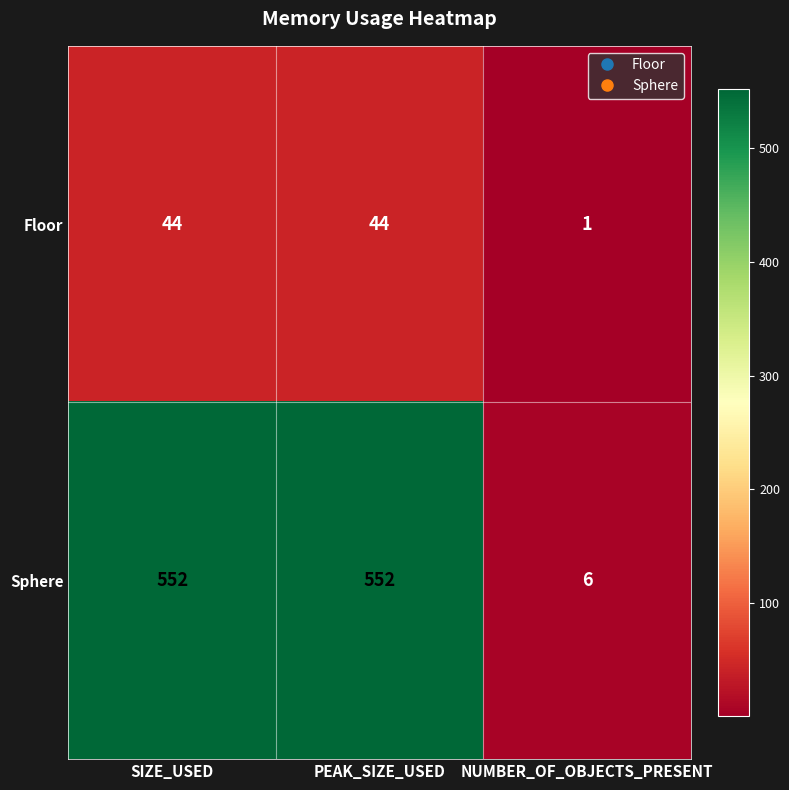

Rank the series at NUMBER_OF_OBJECTS_PRESENT from highest to lowest value.

Sphere, Floor